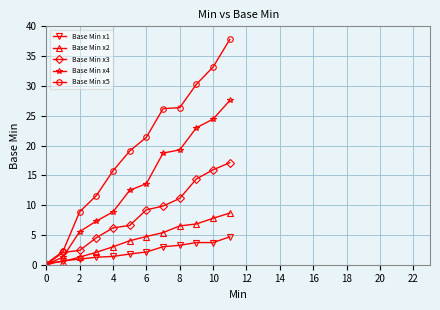

Which series has the largest range (max minus min)?

Base Min x5